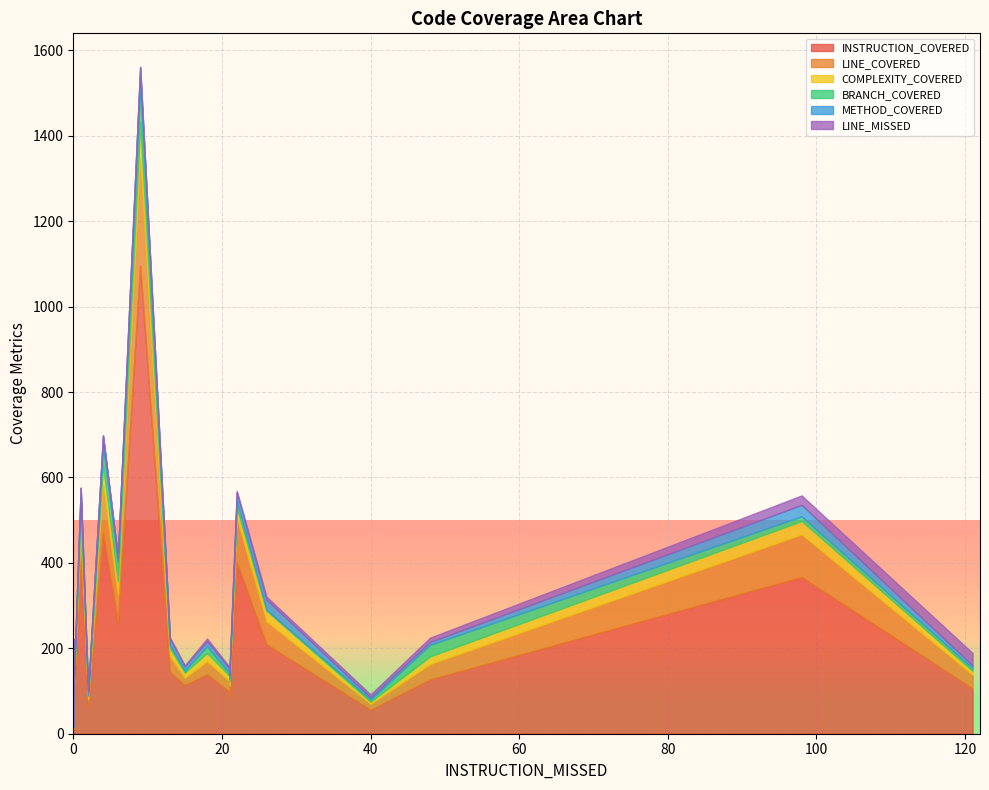

What are all the series names shown in the legend?

INSTRUCTION_COVERED, LINE_COVERED, COMPLEXITY_COVERED, BRANCH_COVERED, METHOD_COVERED, LINE_MISSED